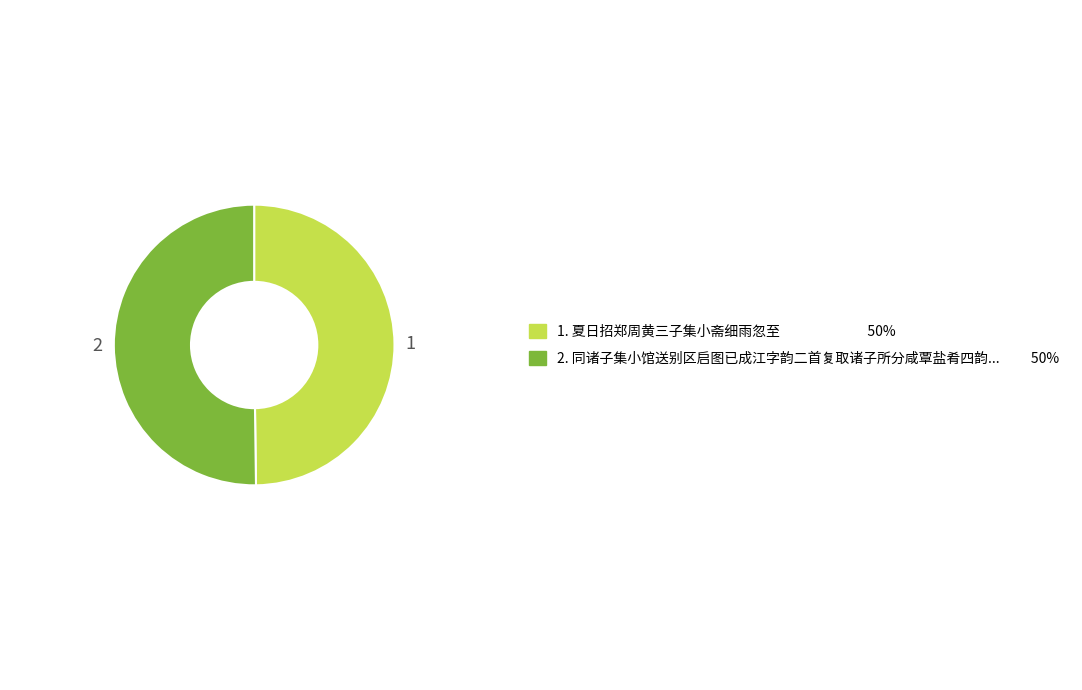

How many slices are in this pie chart?

2